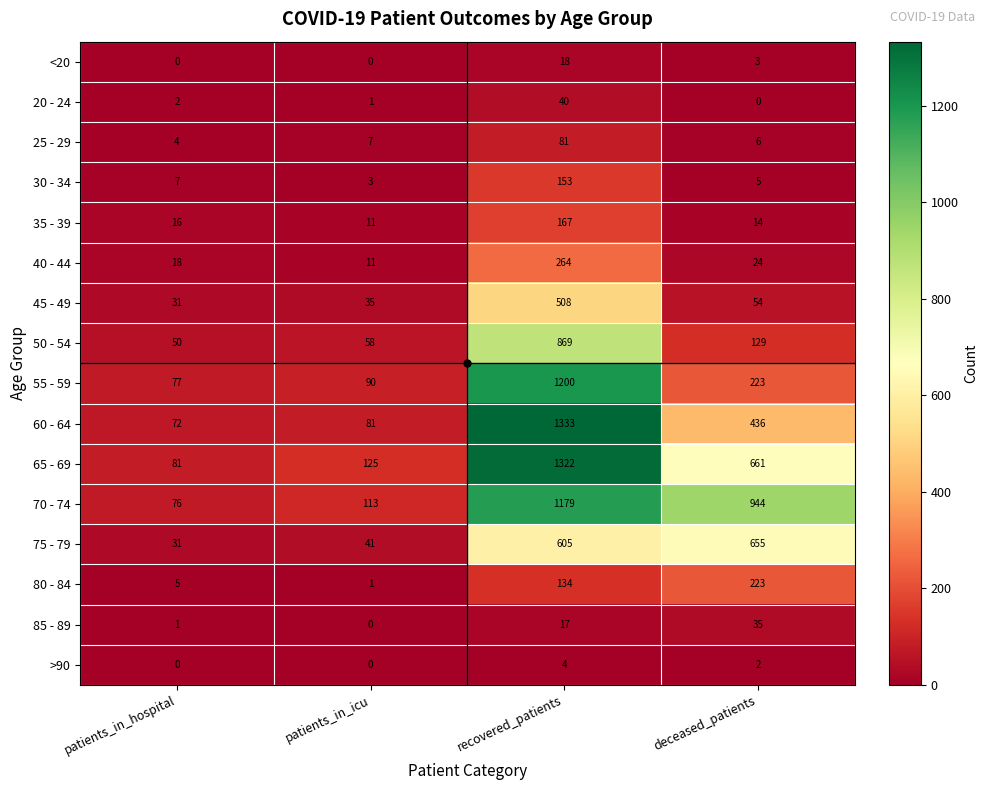

At which label is 40 - 44 closest to 137?

deceased_patients